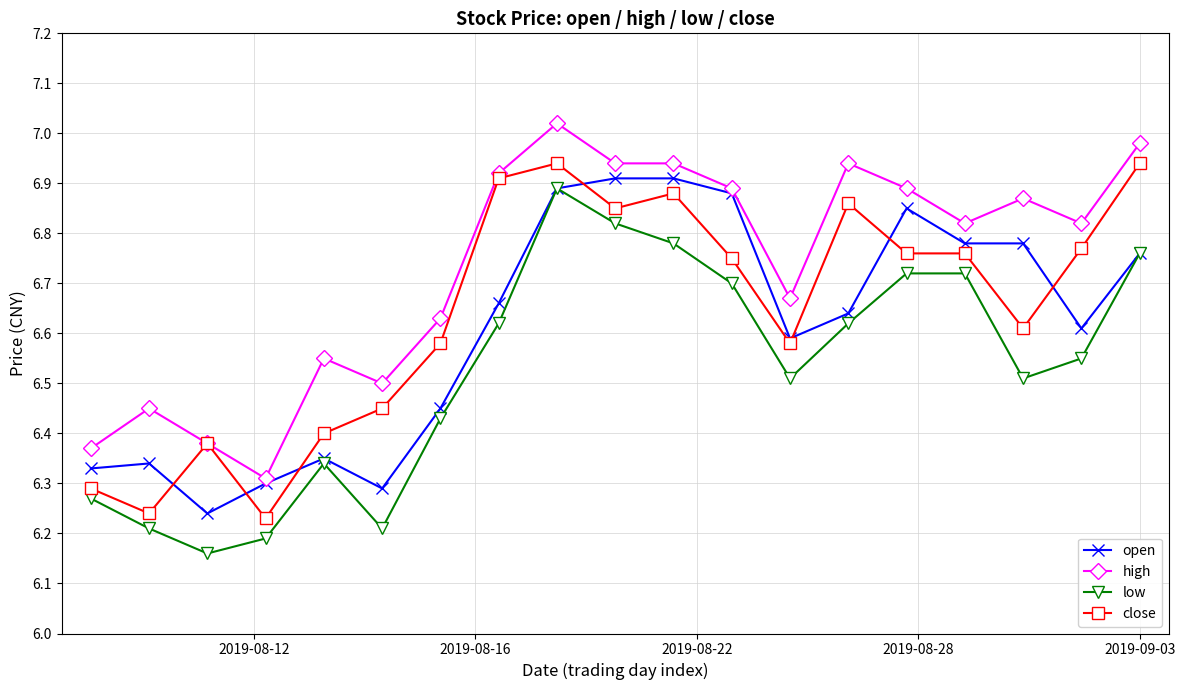

Rank the series by their average value, from highest to lowest.

high, close, open, low